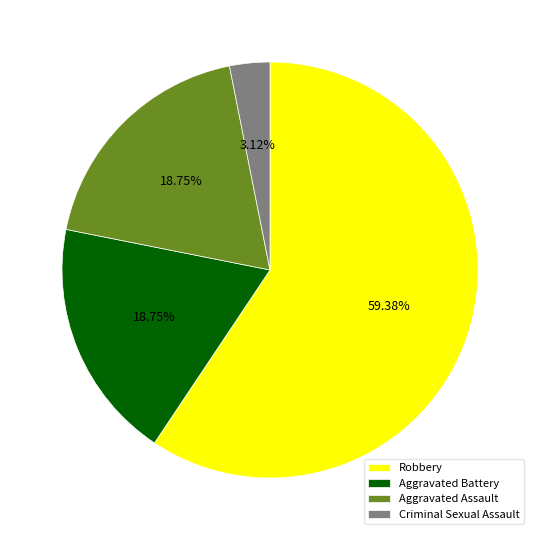

Does Aggravated Assault represent more than half of the total?

No